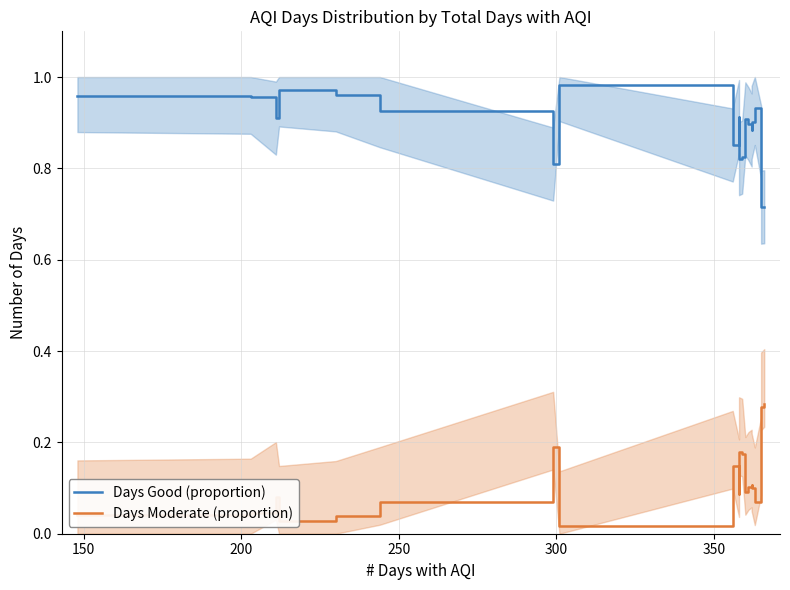

What is the value of the Days Moderate (proportion) point at the 10th from the left?

0.1